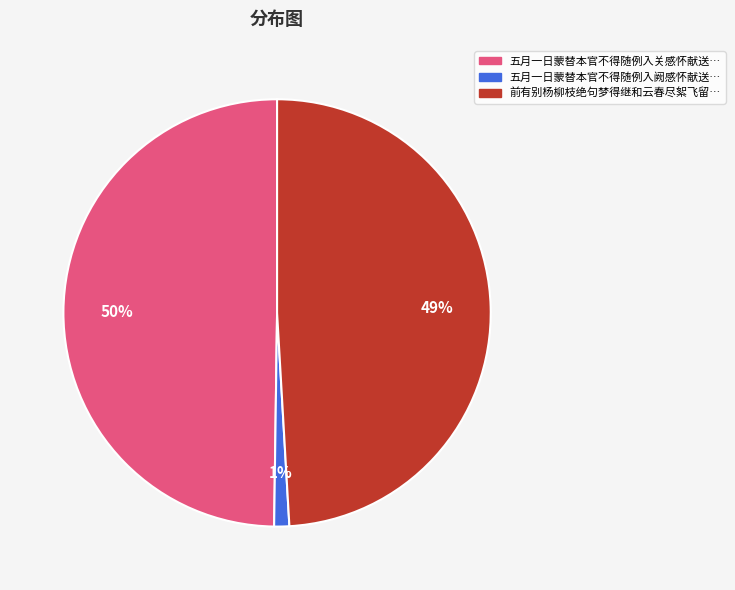

Does any single category account for the majority?

No